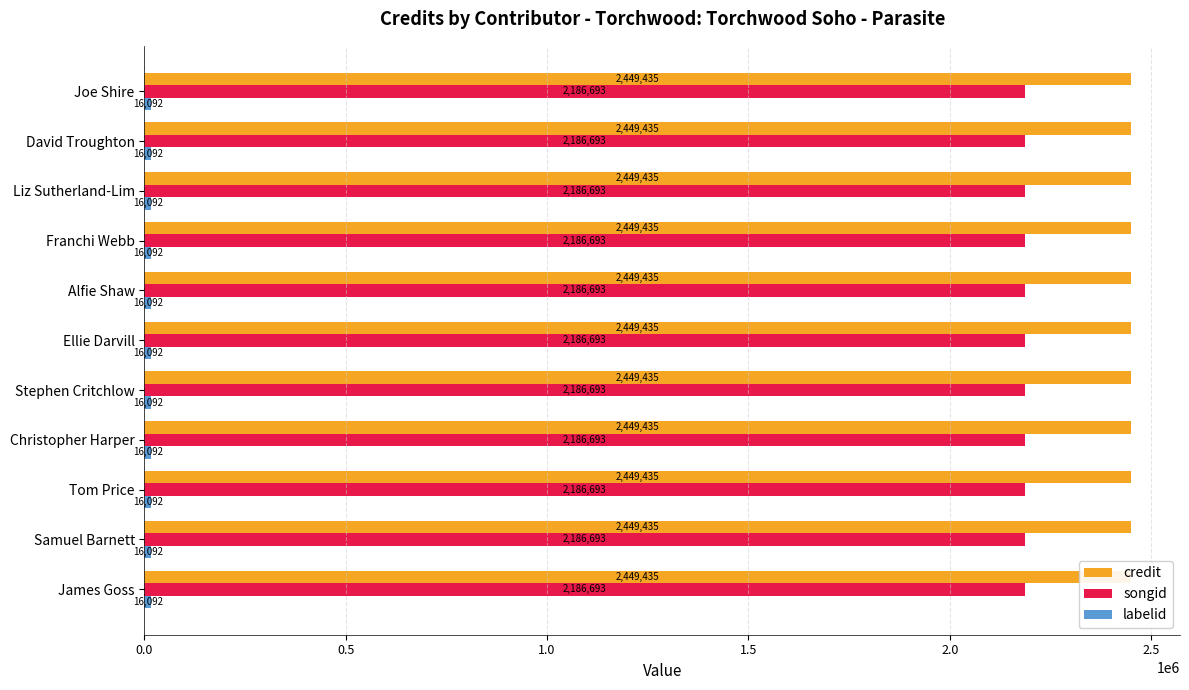

What is the highest value of the labelid series?

16092